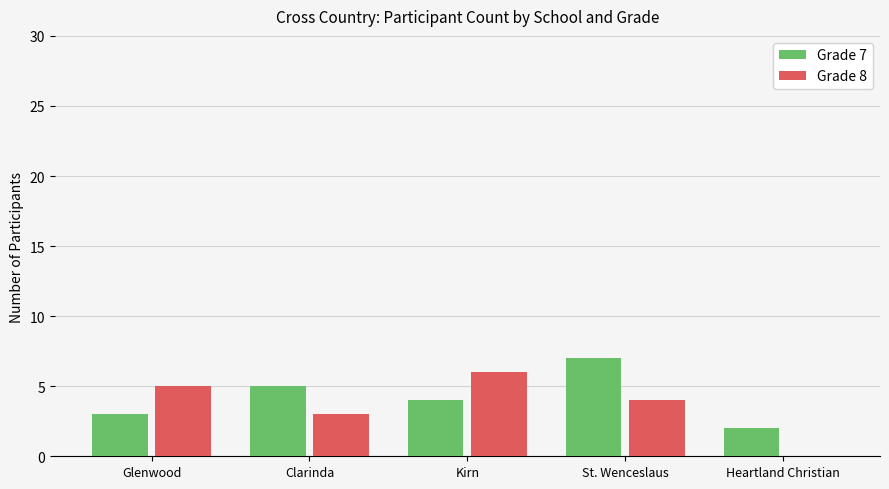

What is the average value of the Grade 7 series?

4